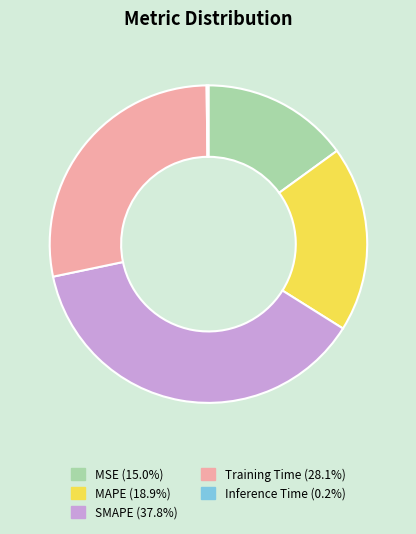

Which slice is the largest?

SMAPE